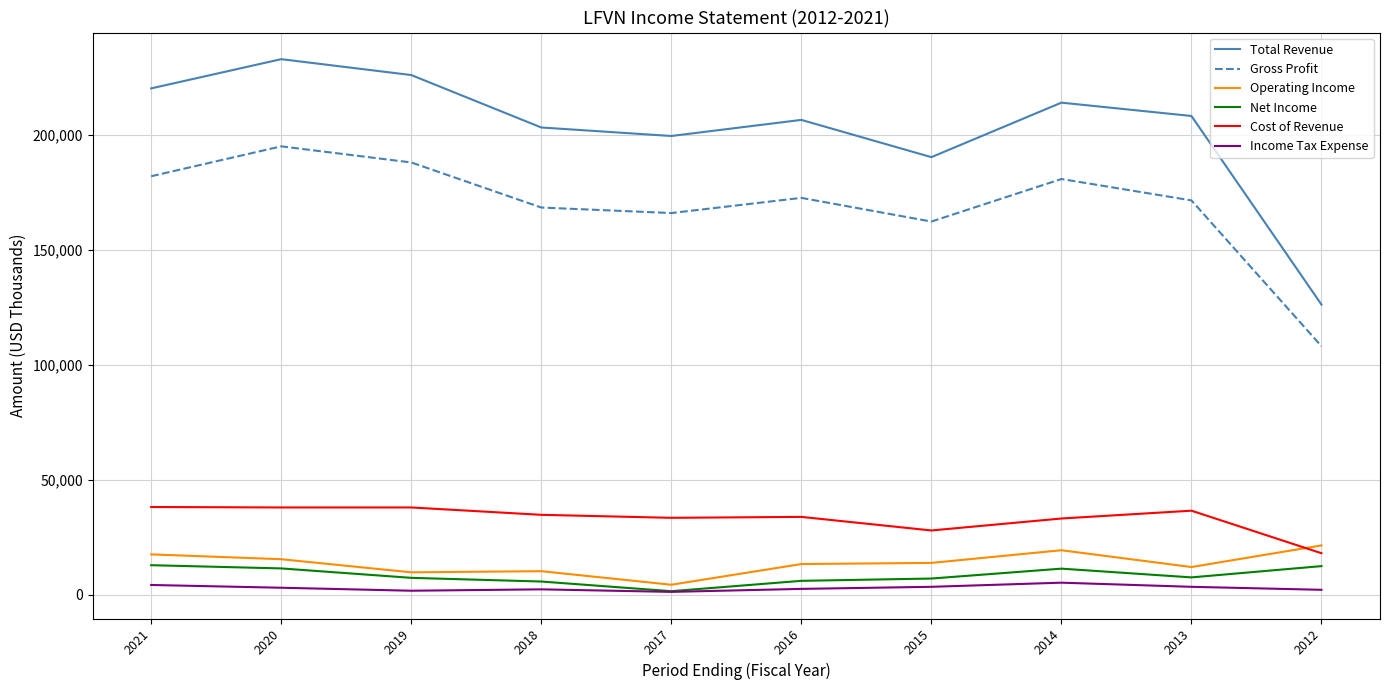

Is the value of Total Revenue at 2016 greater than the value of Operating Income at 2020?

Yes